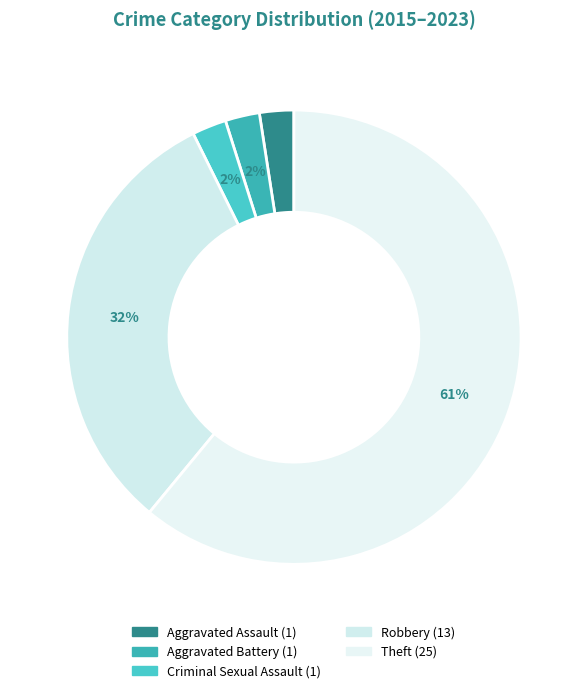

Is it true that Theft is 61% of the pie?

True